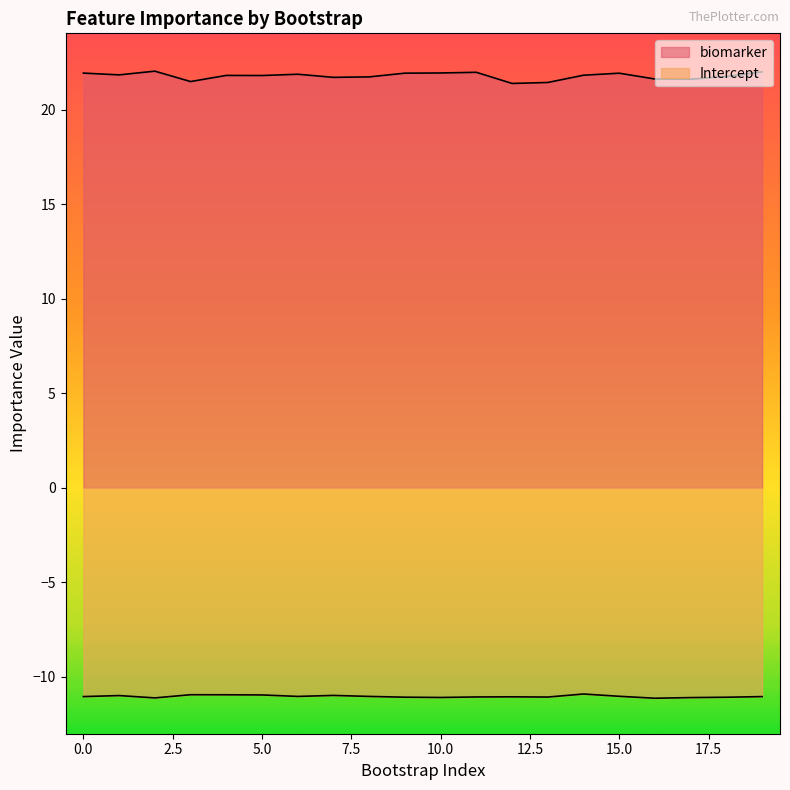

Where is the first local maximum for biomarker?

2